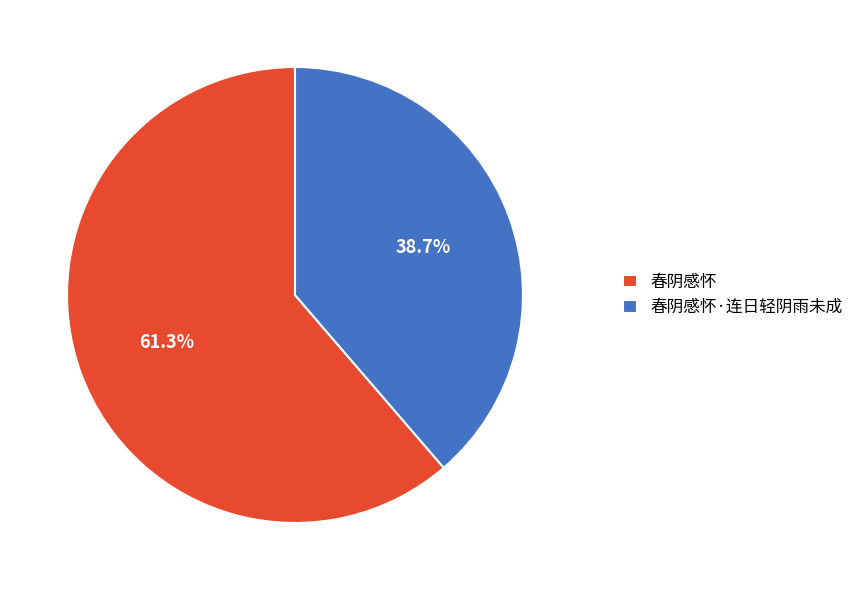

To the nearest percent, what percentage of the pie is 春阴感怀?

61%